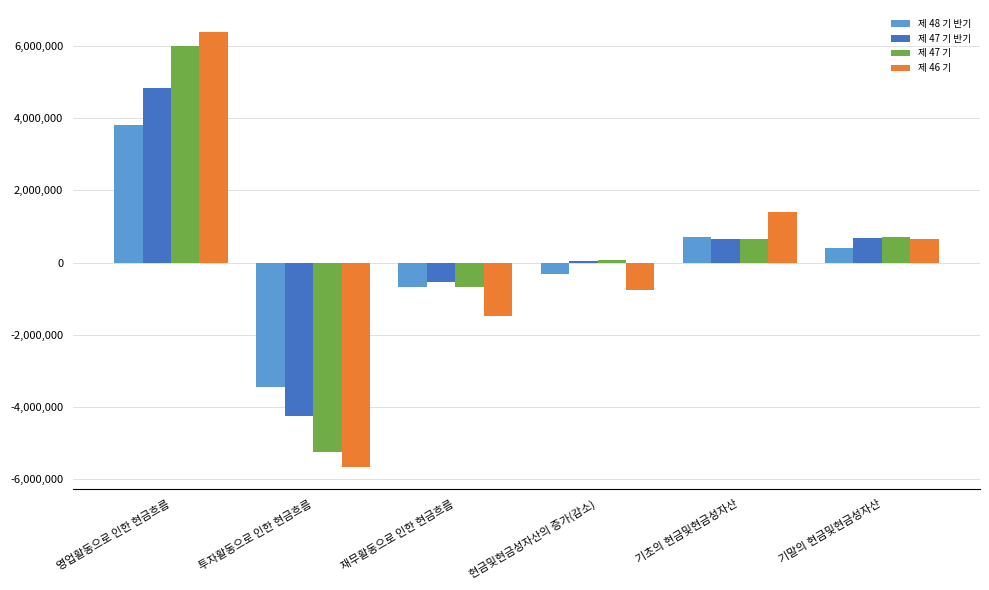

How many values in 제 48 기 반기 are above zero?

3